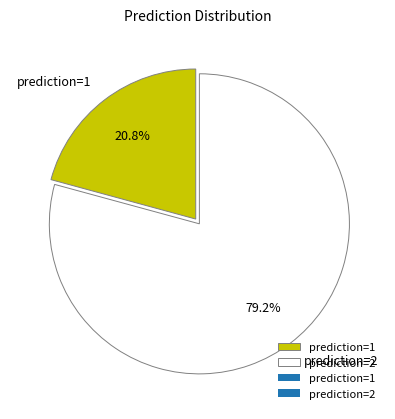

The prediction=2 slice represents 55% of the pie. True or false?

False